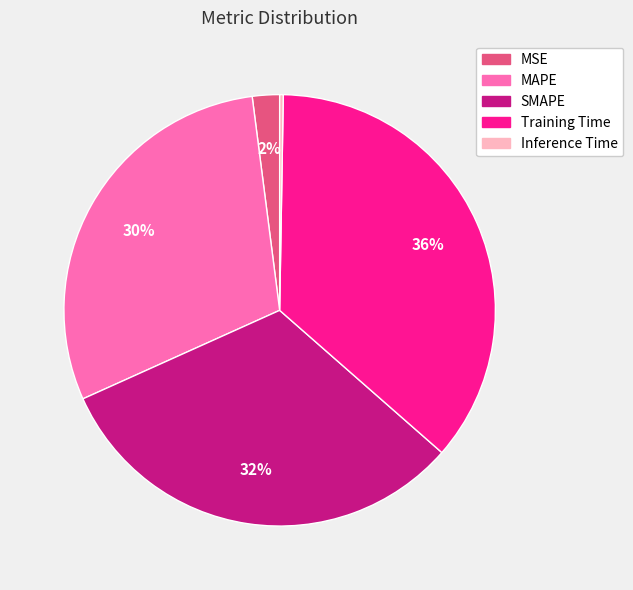

Do Training Time and MSE together represent more than half of the pie?

No